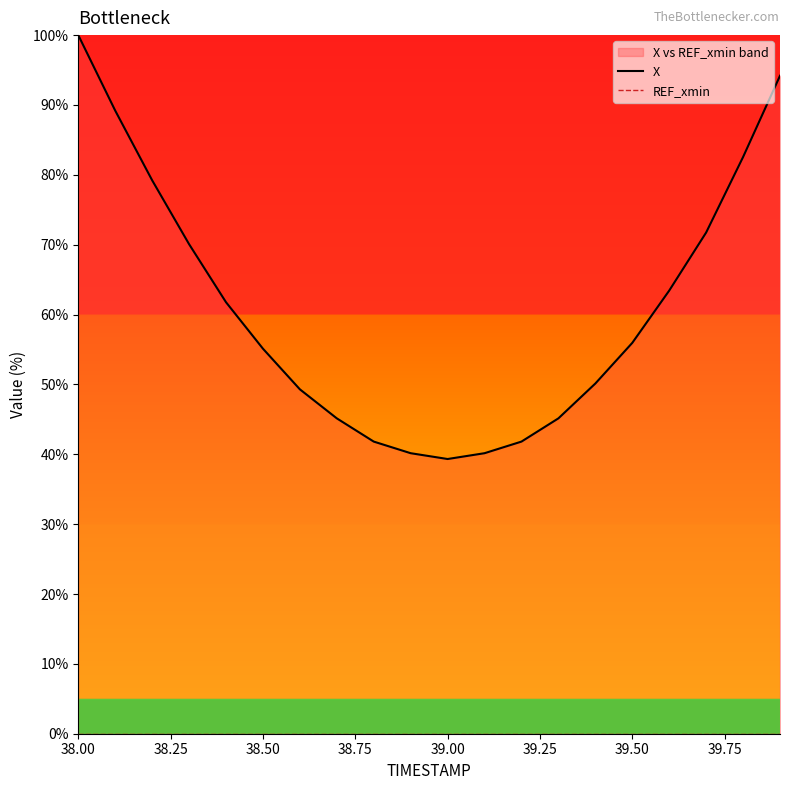

List the series in order of their overall mean, lowest first.

REF_xmin, X